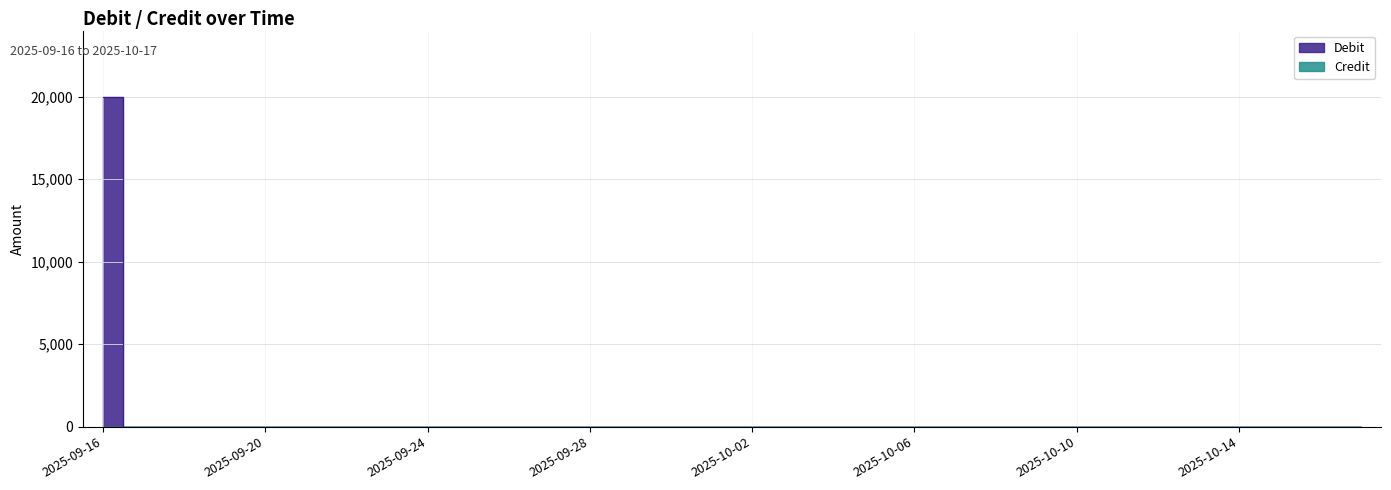

Rank the categories by value from highest to lowest.

2025-09-16, 2025-09-17, 2025-09-18, 2025-09-19, 2025-09-20, 2025-09-21, 2025-09-22, 2025-09-23, 2025-09-24, 2025-09-25, 2025-09-26, 2025-09-27, 2025-09-28, 2025-09-29, 2025-09-30, 2025-10-01, 2025-10-02, 2025-10-03, 2025-10-04, 2025-10-05, 2025-10-06, 2025-10-07, 2025-10-08, 2025-10-09, 2025-10-10, 2025-10-11, 2025-10-12, 2025-10-13, 2025-10-14, 2025-10-15, 2025-10-16, 2025-10-17